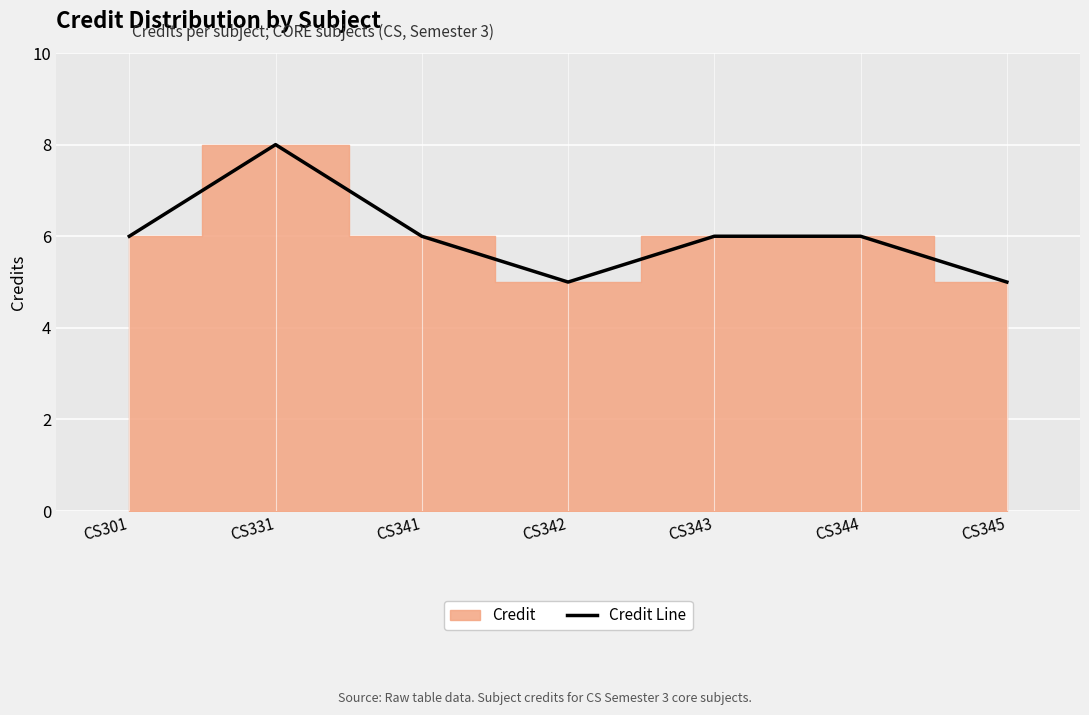

What is the maximum value shown in the chart?

8